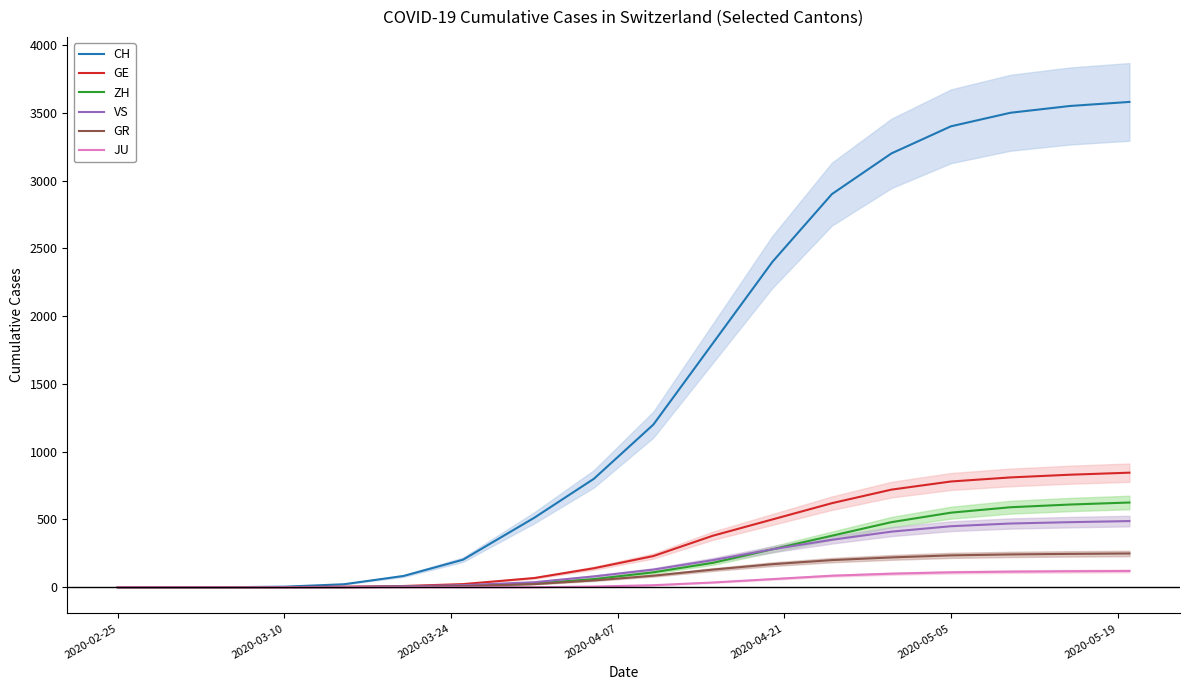

What is the sum of all ZH values?

3908